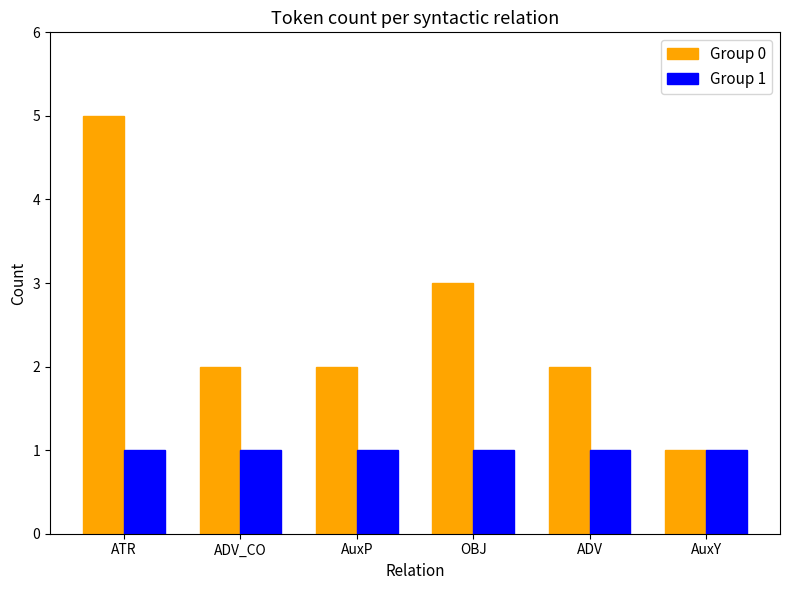

At which category does the chart reach its peak across all series?

ATR